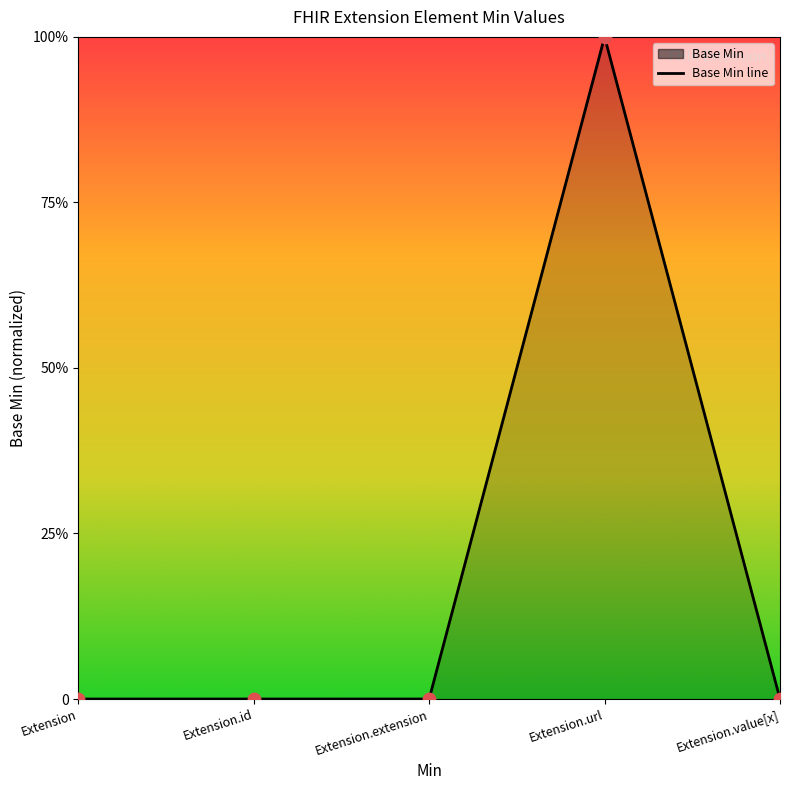

Between Extension.value[x] and Extension.extension, which is larger?

Extension.value[x]